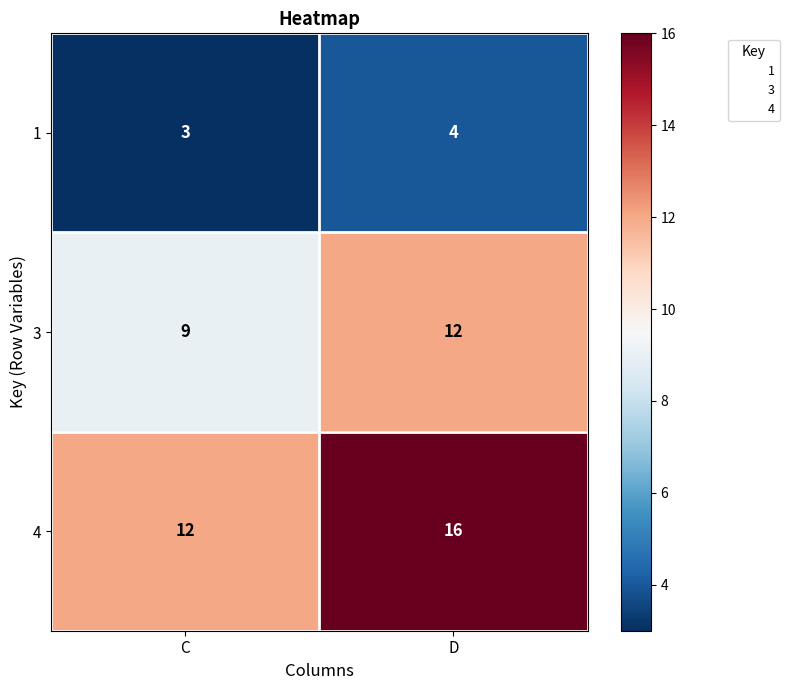

What is the average value of the 4 series?

14